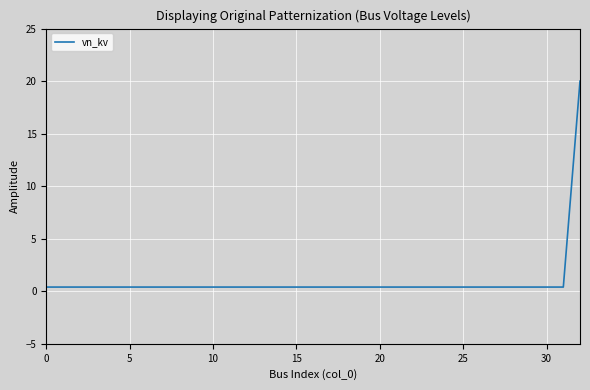

Does the chart have visible grid lines?

Yes